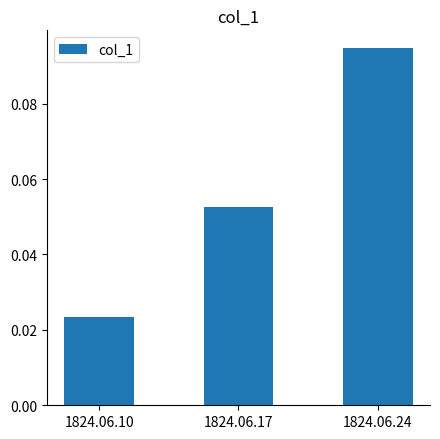

The chart shows a value of 0.0 at 1824.06.24. True or false?

False